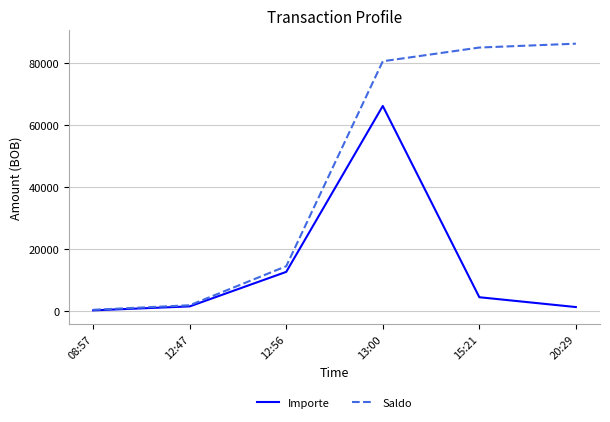

Which series has the largest total across all categories?

Saldo